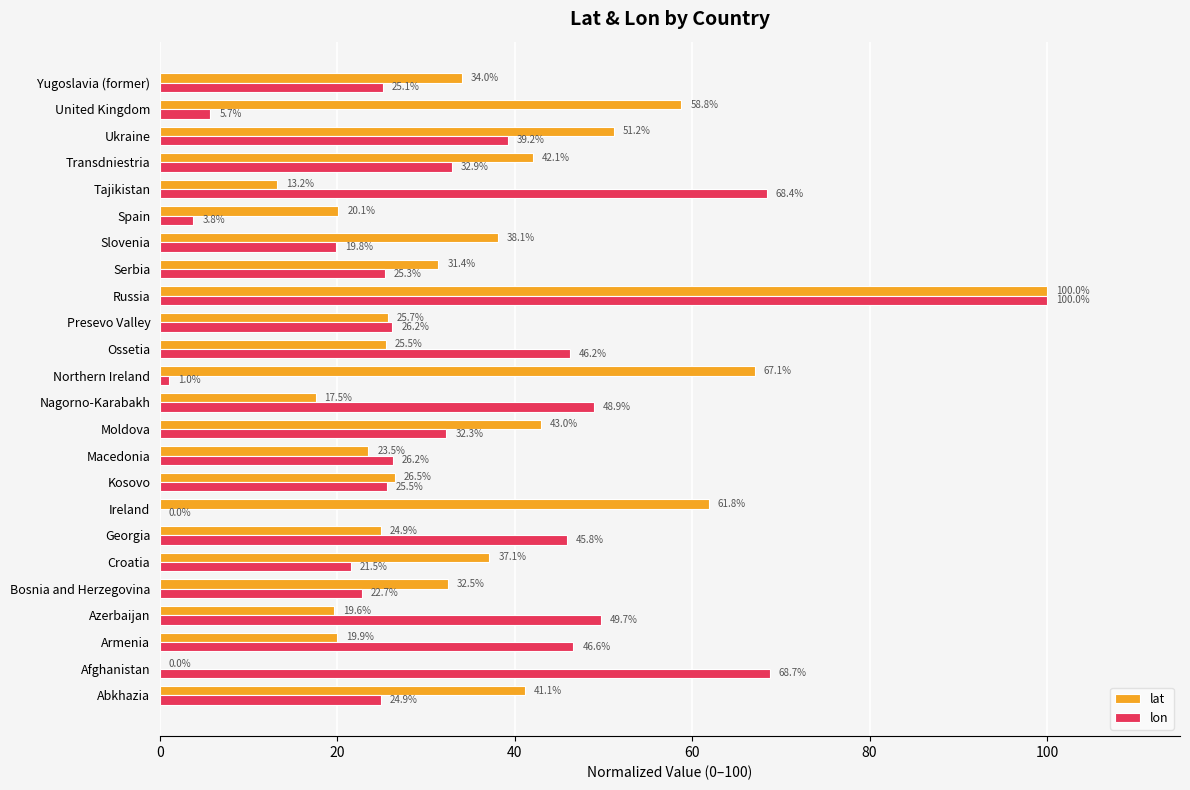

What is the greatest value displayed?

100.0